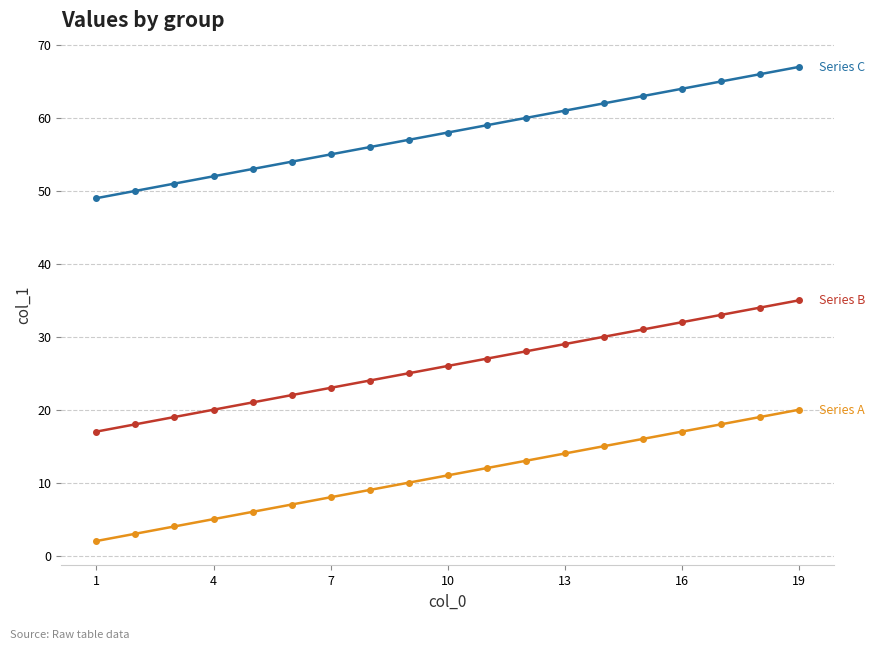

What is the greatest value displayed?

67